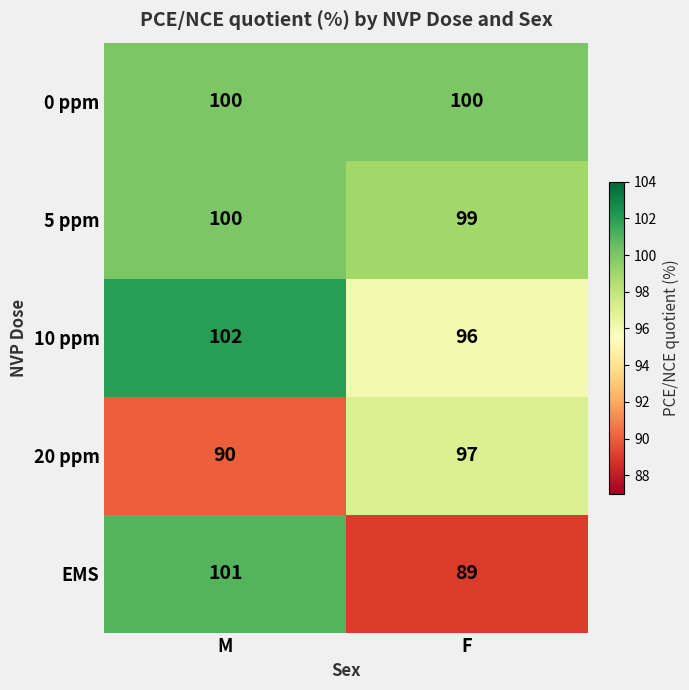

What is the sum of the 5 ppm values at M and F?

199